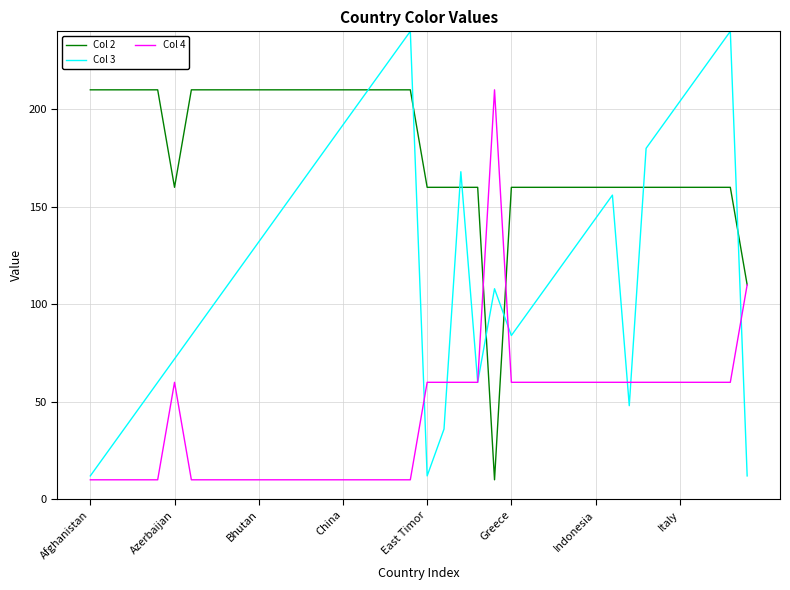

What is the smallest value displayed?

10